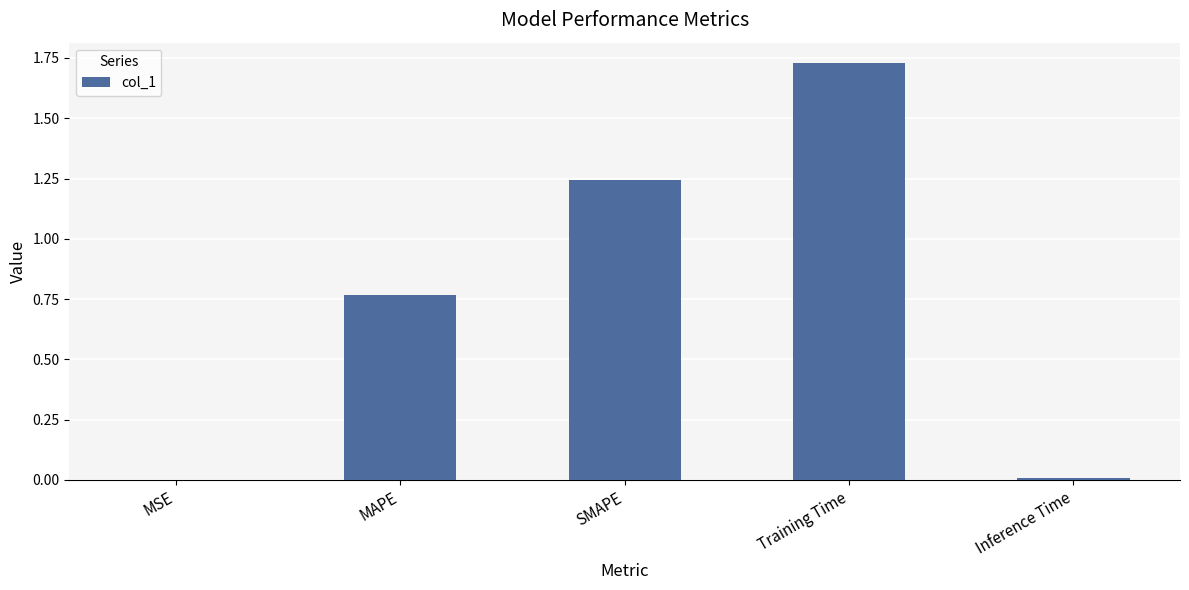

Between Inference Time and SMAPE, which is larger?

SMAPE